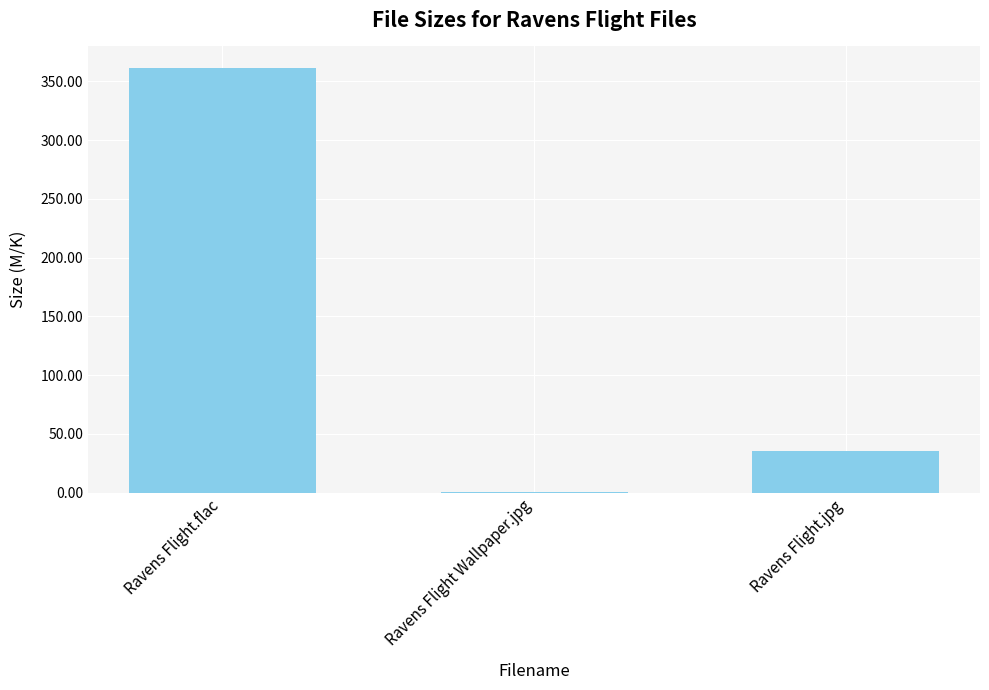

What is the sum of all values?

398.5